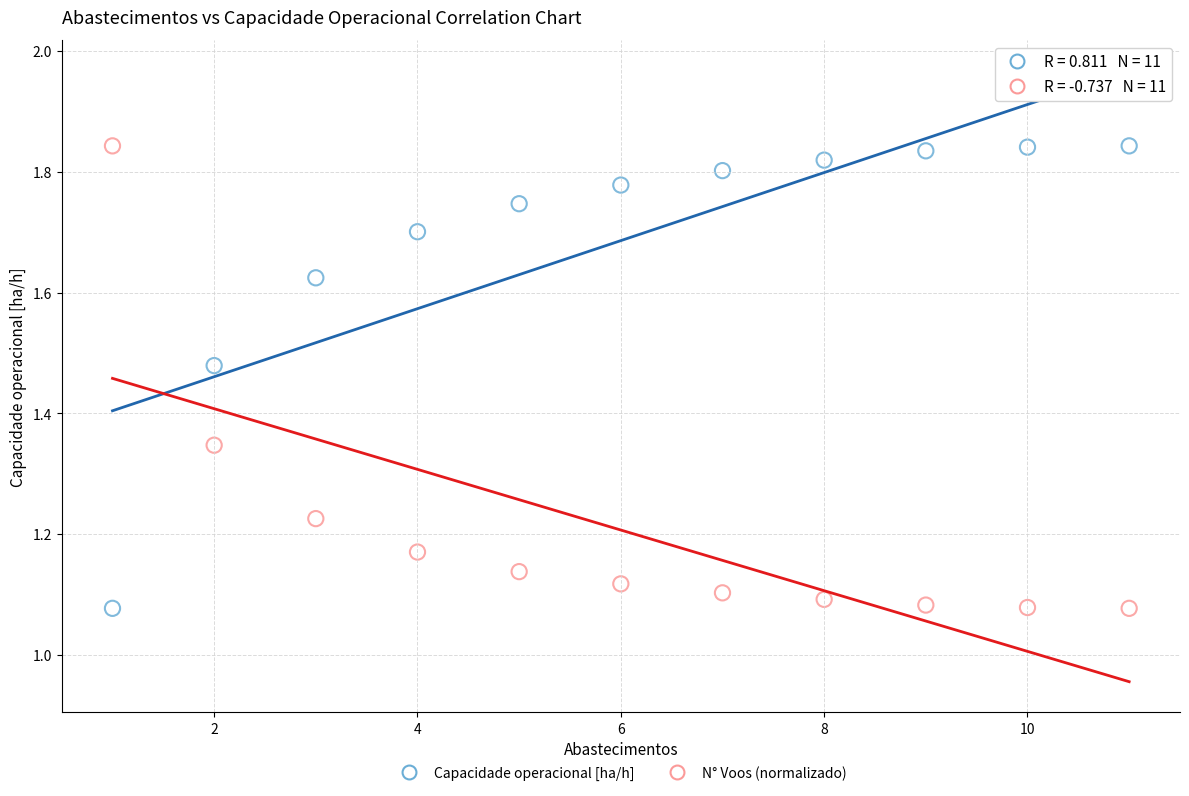

What is the X range (max minus min) for the scatter plot?

10.0